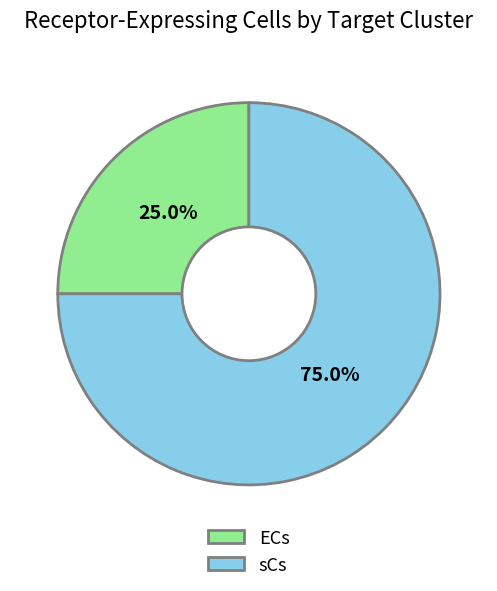

What percentage is the ECs slice, to the nearest percent?

25%